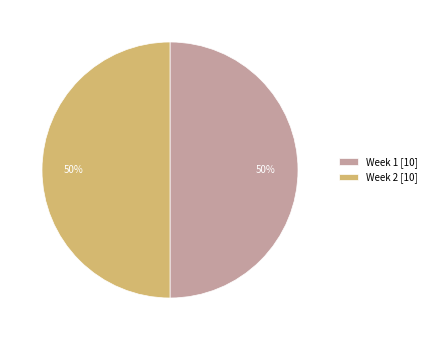

Combined, do Week 2 [10] and Week 1 [10] account for over 50%?

Yes